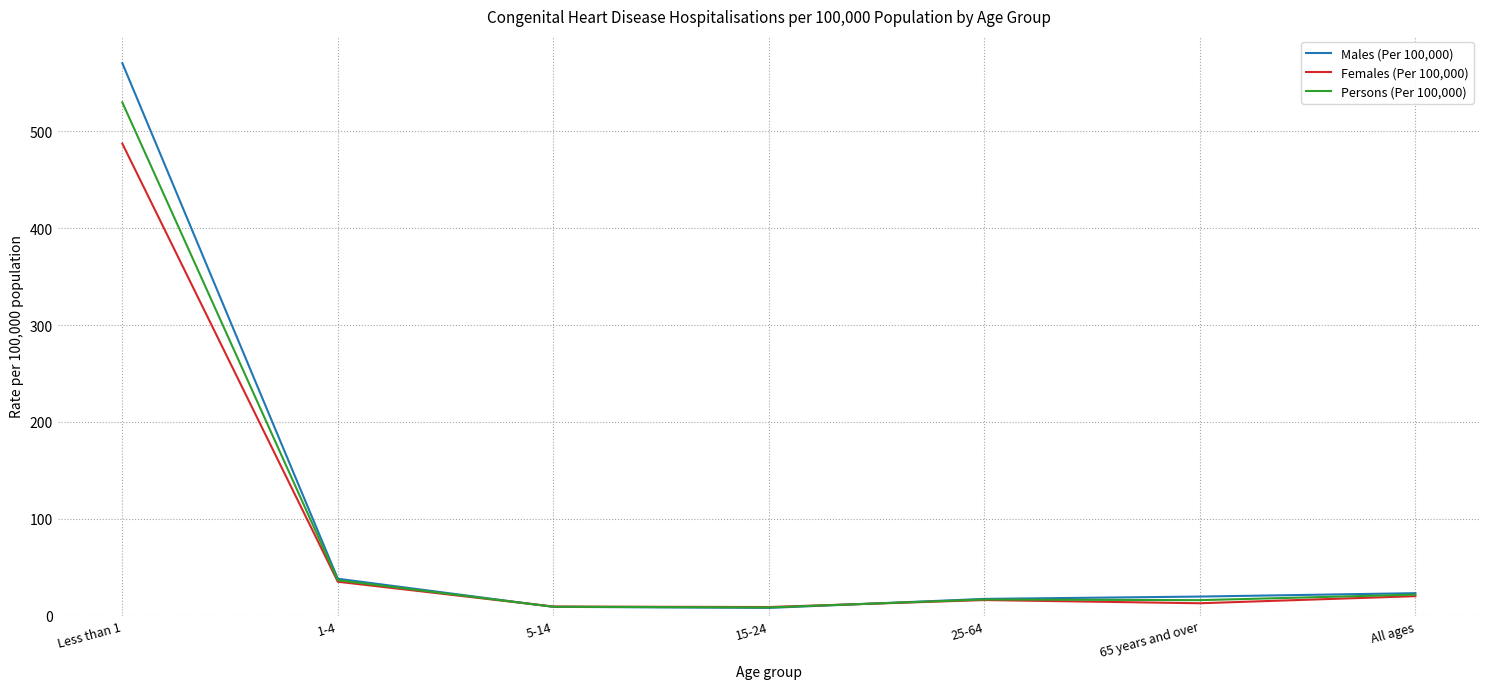

What is the total value across all series at 65 years and over?

48.8